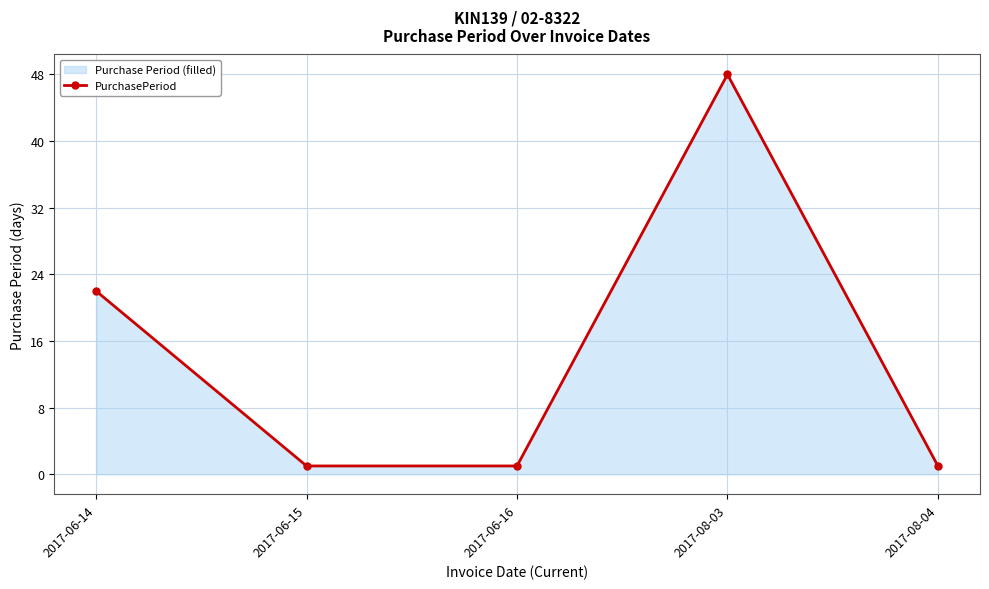

Rank the categories by value from lowest to highest.

2017-06-15, 2017-06-16, 2017-08-04, 2017-06-14, 2017-08-03